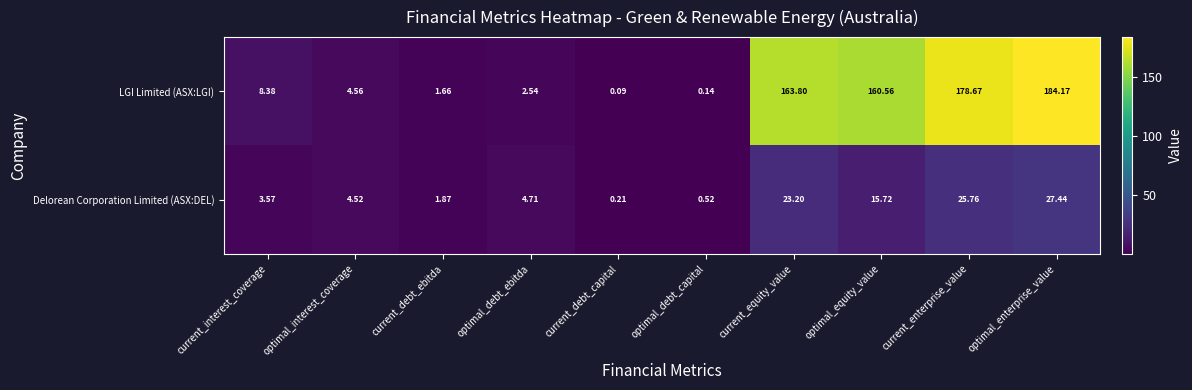

At which category is the sum across all series the highest?

optimal_enterprise_value